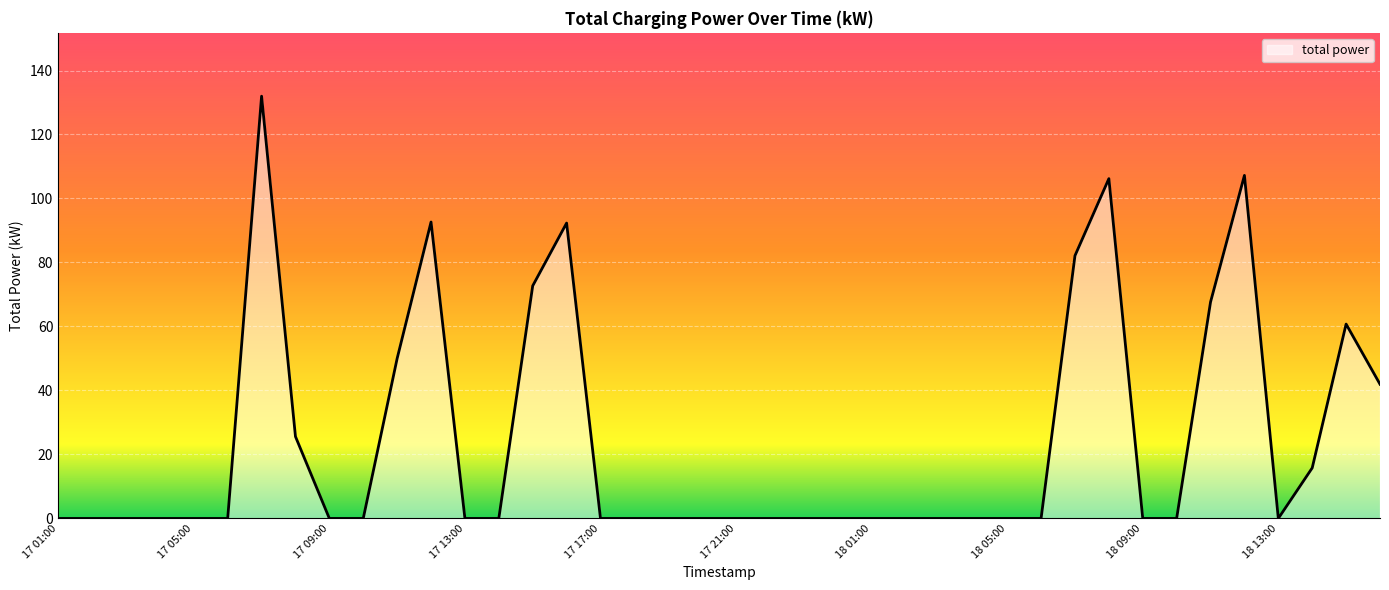

What is the maximum value shown in the chart?

132.0